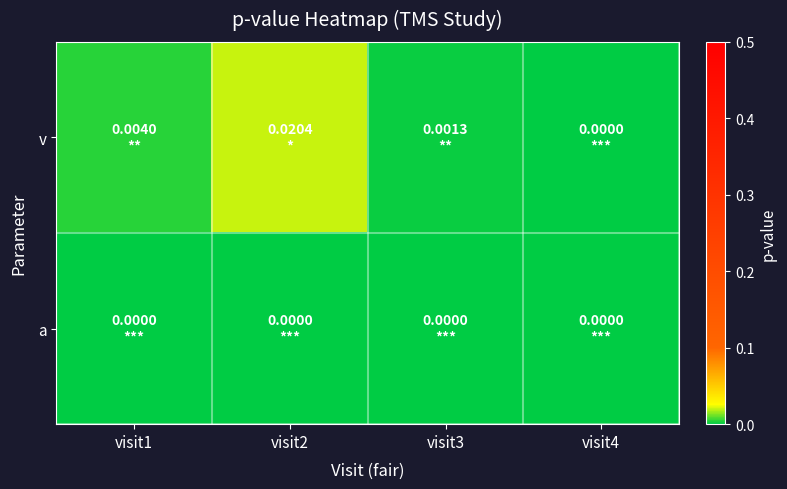

Which category has the highest value across all series?

visit2